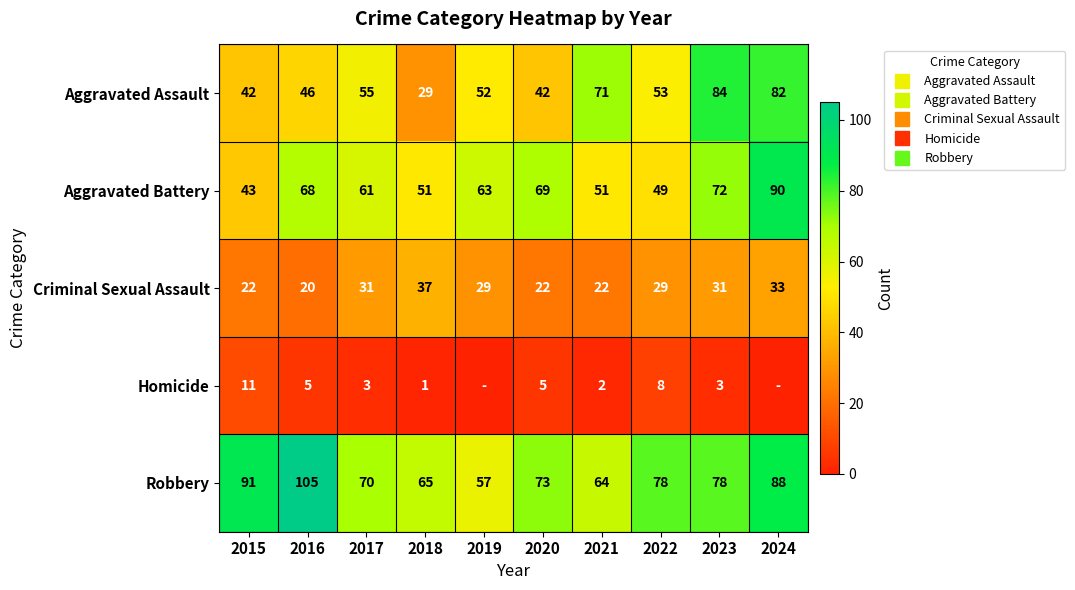

The value of Criminal Sexual Assault at 2019 is 29. True or false?

True